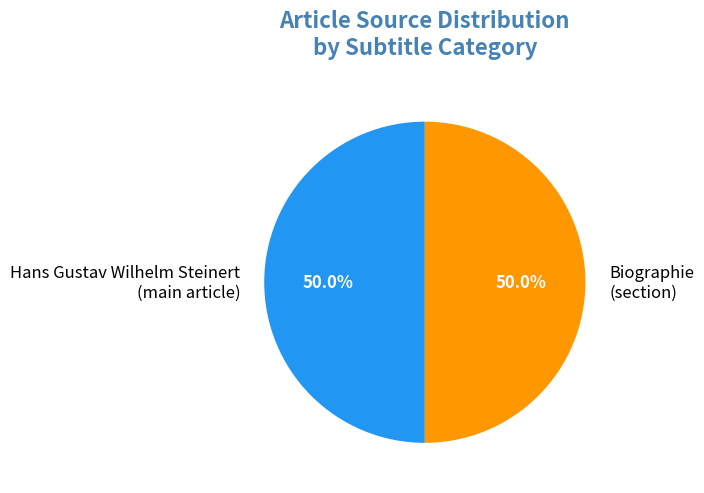

How much of the chart is everything except Hans Gustav Wilhelm Steinert (main article)?

50.0%